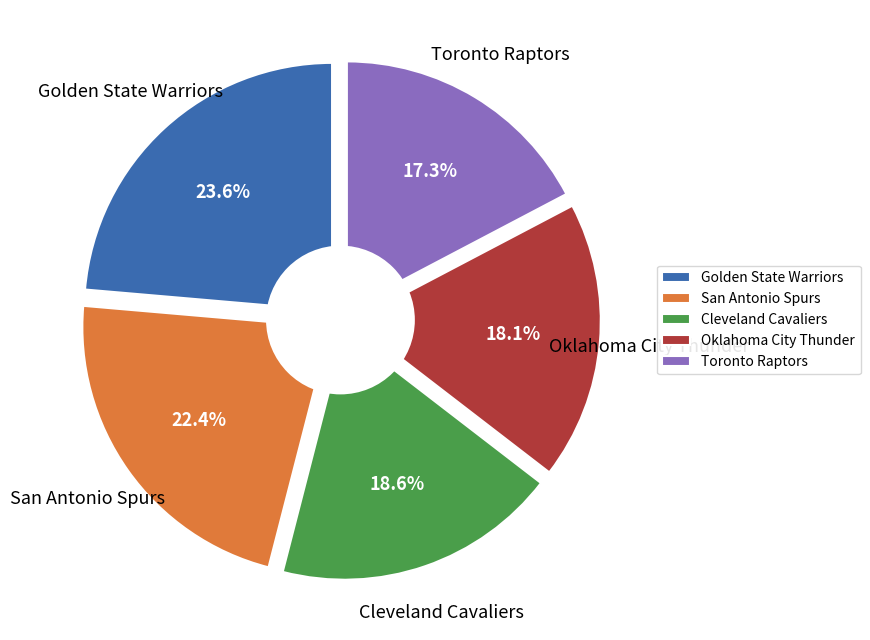

What percentage is the Toronto Raptors slice, to the nearest percent?

17%